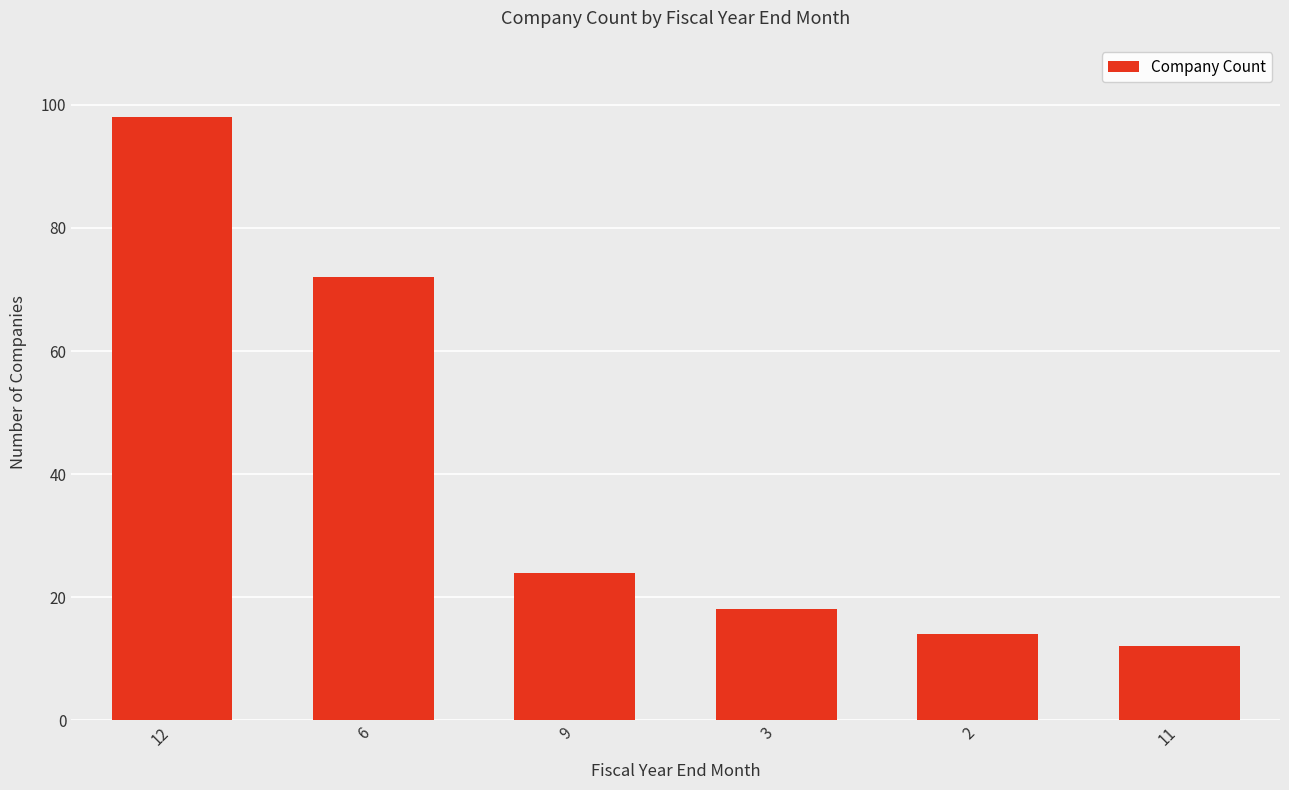

List the labels in order of value, largest first.

12, 6, 9, 3, 2, 11